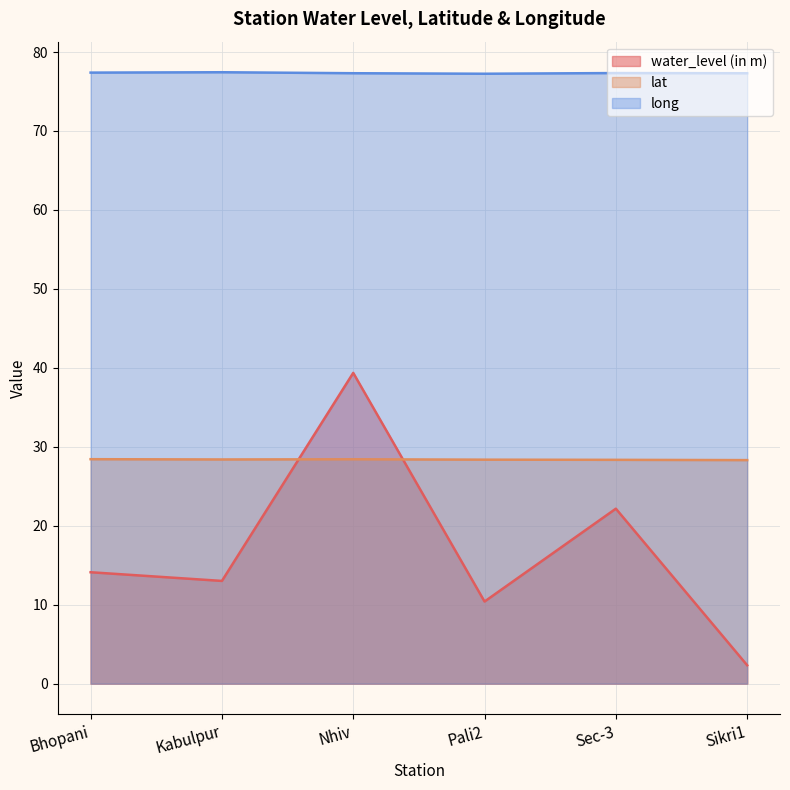

List the labels in order of water_level (in m) value, smallest first.

Sikri1, Pali2, Kabulpur, Bhopani, Sec-3, Nhiv